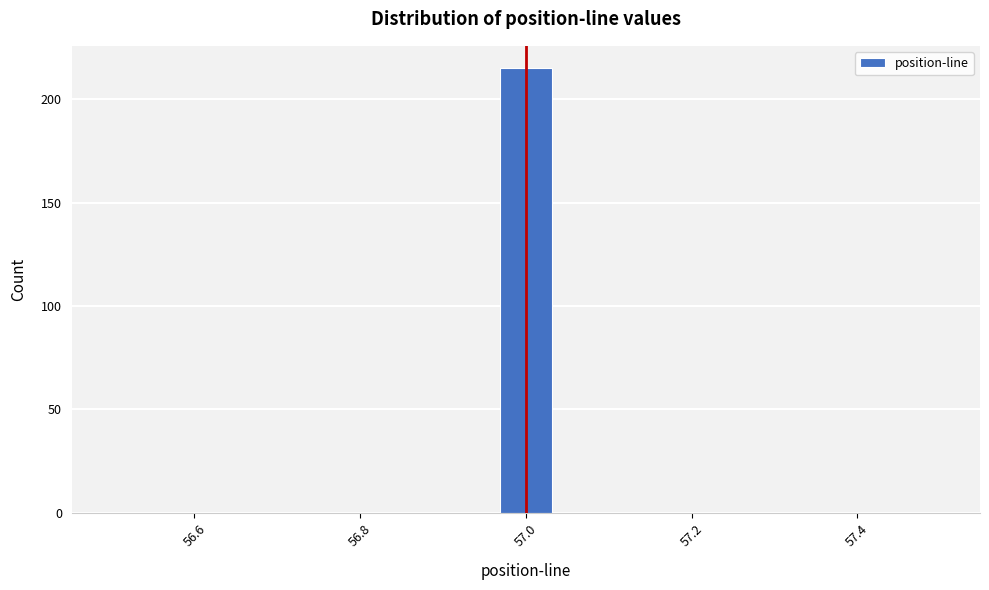

Around what value on the x-axis is the tallest bar? Give the approximate position of its centre, as read against the axis.

57.00